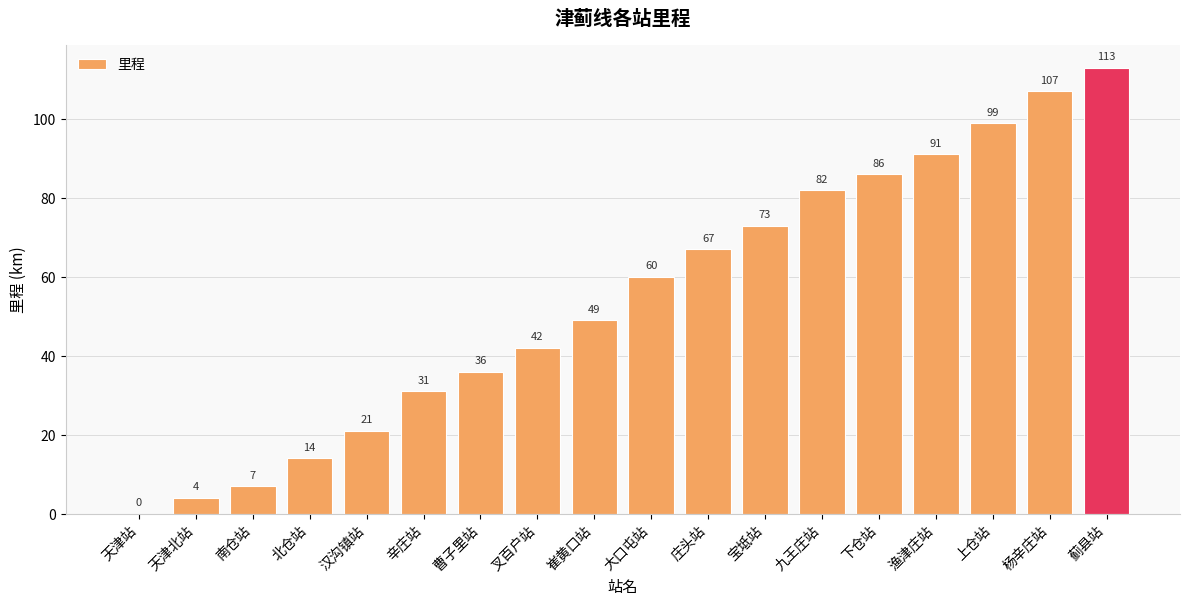

What is the sum of the values at 大口屯站 and 蓟县站?

173